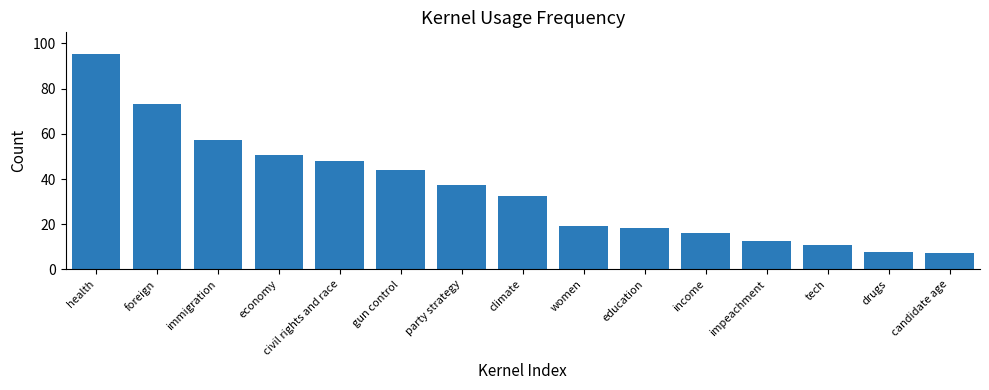

What is the greatest value displayed?

95.4